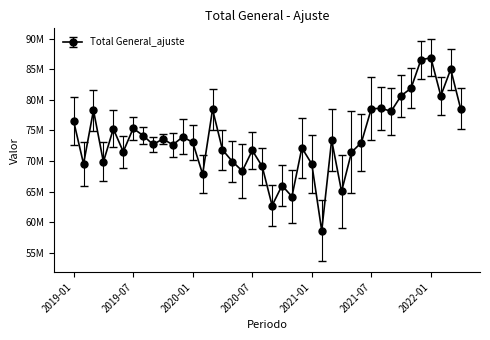

Rank the categories by value from lowest to highest.

2021-02, 2020-09, 2020-11, 2021-04, 2020-10, 2020-02, 2020-06, 2020-08, 2021-01, 2019-02, 2019-04, 2020-05, 2021-05, 2019-06, 2020-07, 2020-04, 2020-12, 2019-11, 2019-09, 2021-06, 2020-01, 2021-03, 2019-10, 2019-12, 2019-08, 2019-05, 2019-07, 2019-01, 2021-09, 2019-03, 2020-03, 2022-04, 2021-07, 2021-08, 2021-10, 2022-02, 2021-11, 2022-03, 2021-12, 2022-01